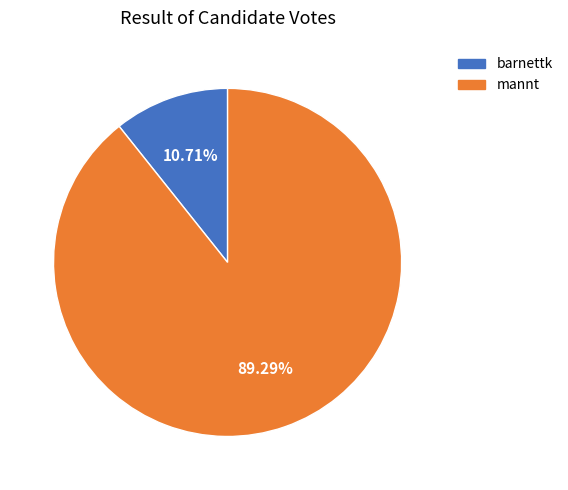

Is it true that mannt is 89% of the pie?

True